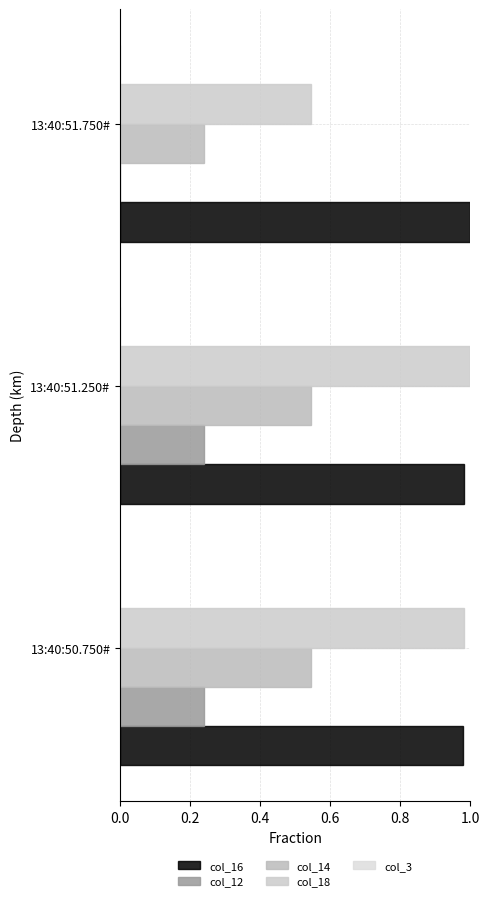

What is the difference between the maximum and minimum values in the col_12 series?

0.2